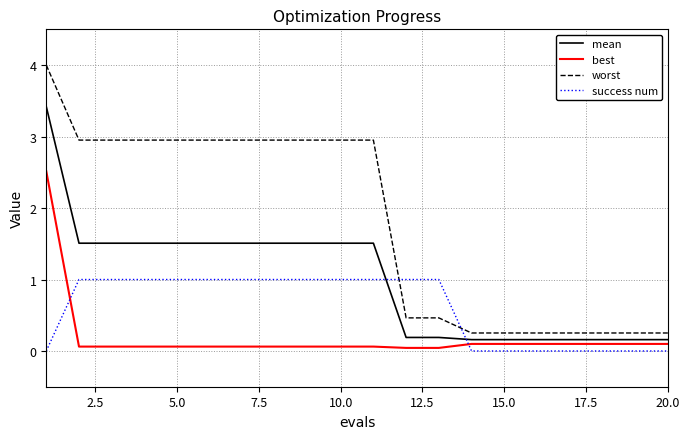

What is the difference between the maximum and minimum values in the best series?

2.5